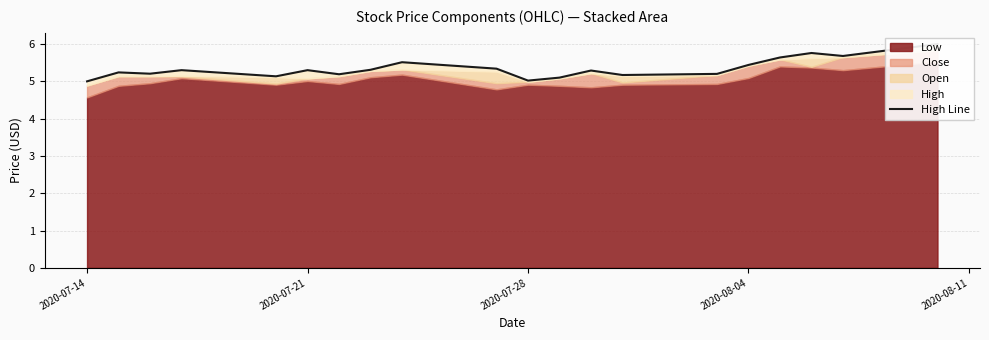

Which category has the lowest value across all series?

2020-07-14